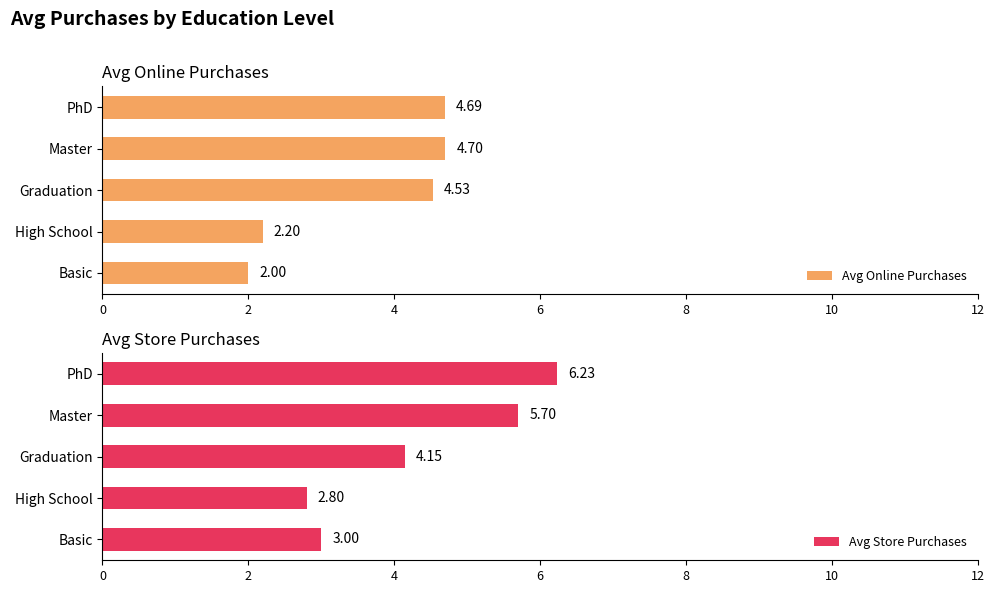

Are the bars horizontal?

Yes